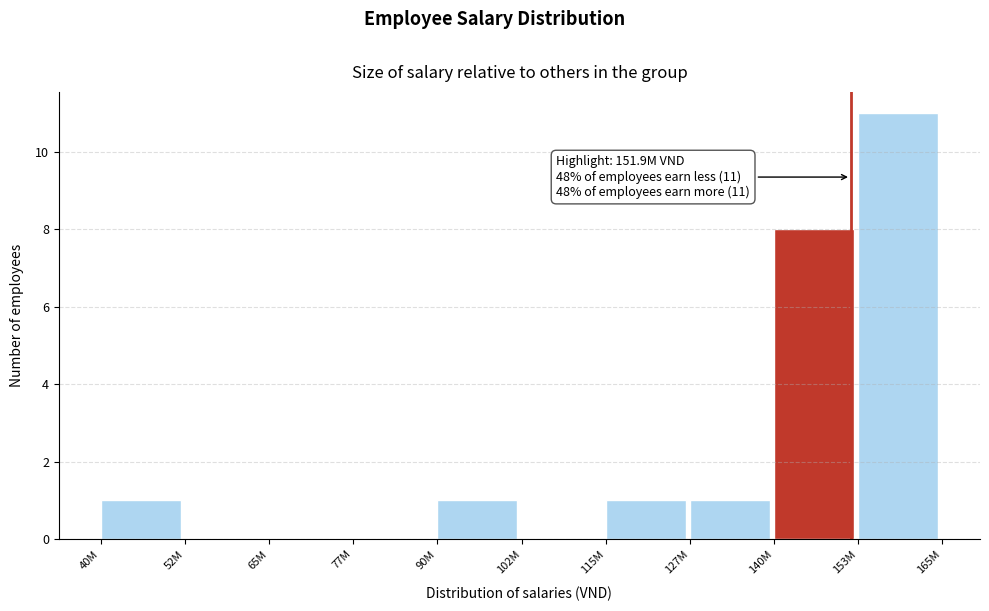

Reading left to right, list all the values displayed in this chart.

40M=1	52M=0	65M=0	77M=0	90M=1	102M=0	115M=1	127M=1	140M=8	153M=11